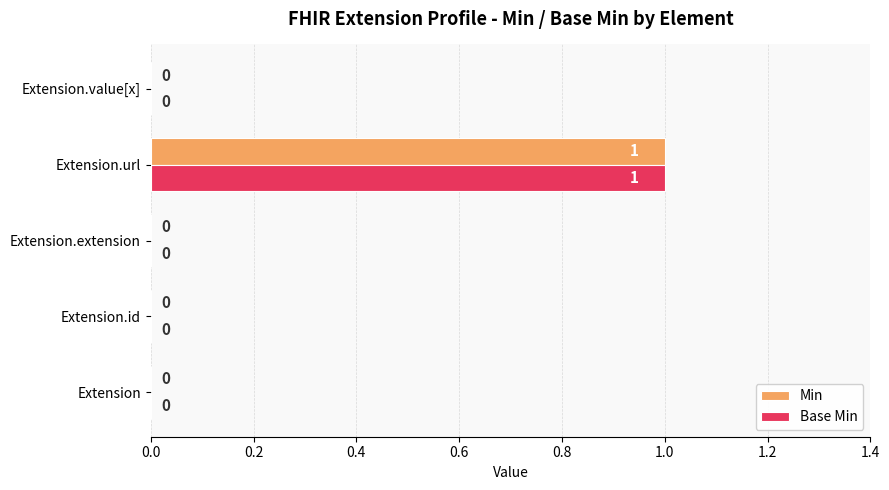

Is it true that Base Min equals 2 at Extension.url?

False